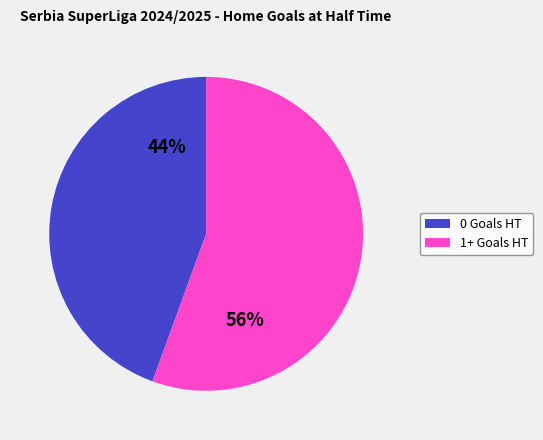

To the nearest percent, what is the average slice percentage?

50%